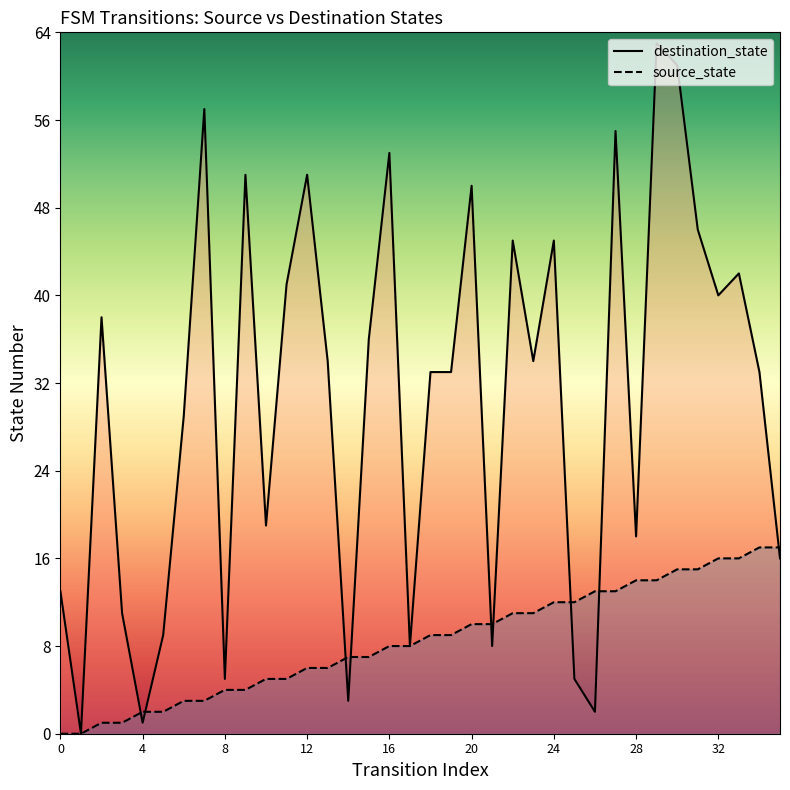

After their last crossing, which series has the higher values: source_state or destination_state?

source_state